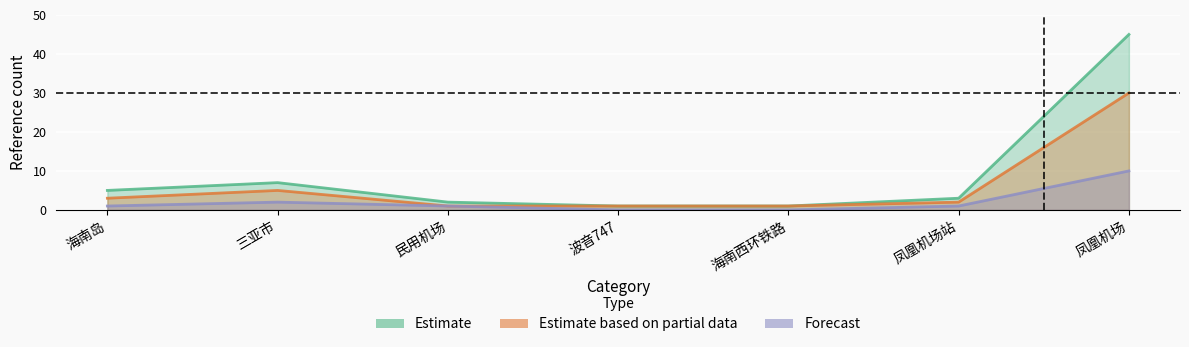

Between 海南岛 and 民用机场, which series saw the biggest shift?

Estimate